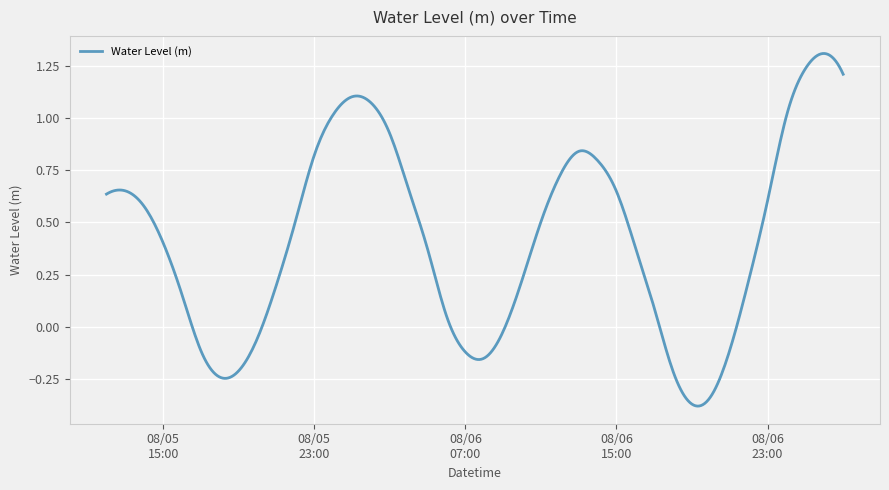

What is the difference between the maximum and minimum values?

1.7